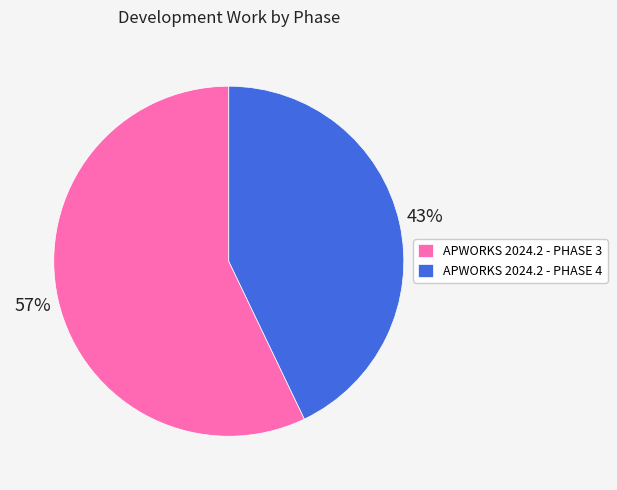

Which has a higher value, APWORKS 2024.2 - PHASE 4 or APWORKS 2024.2 - PHASE 3?

APWORKS 2024.2 - PHASE 3